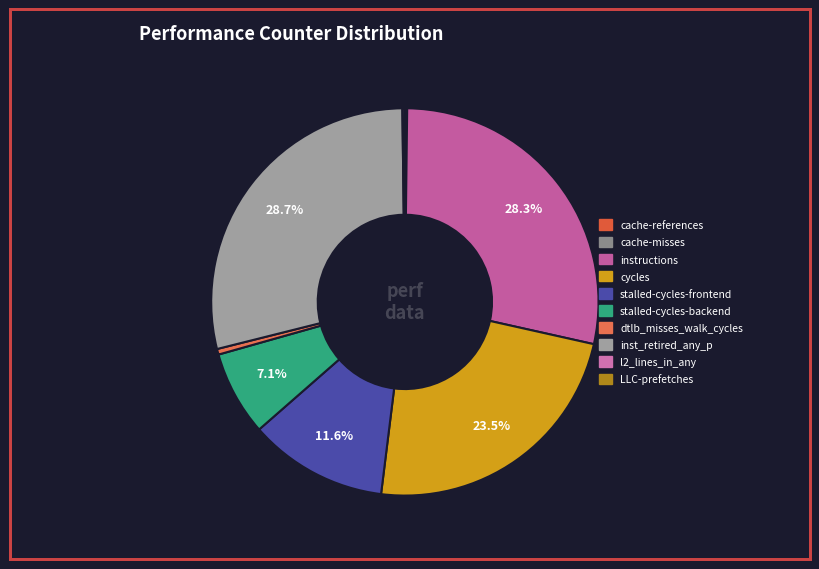

Count the number of slices in the pie.

10